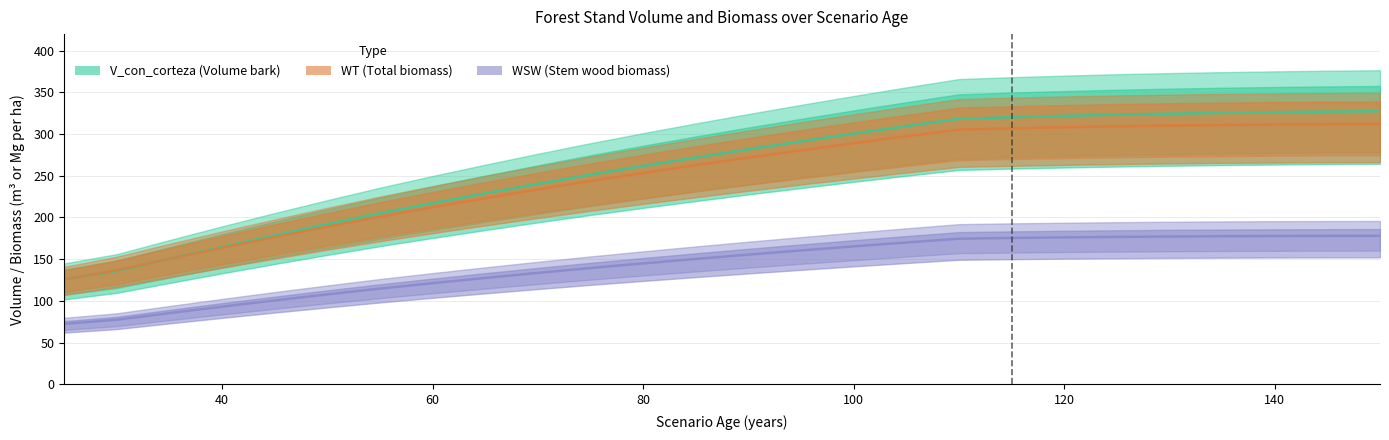

At how many categories does at least one series exceed 253?

15